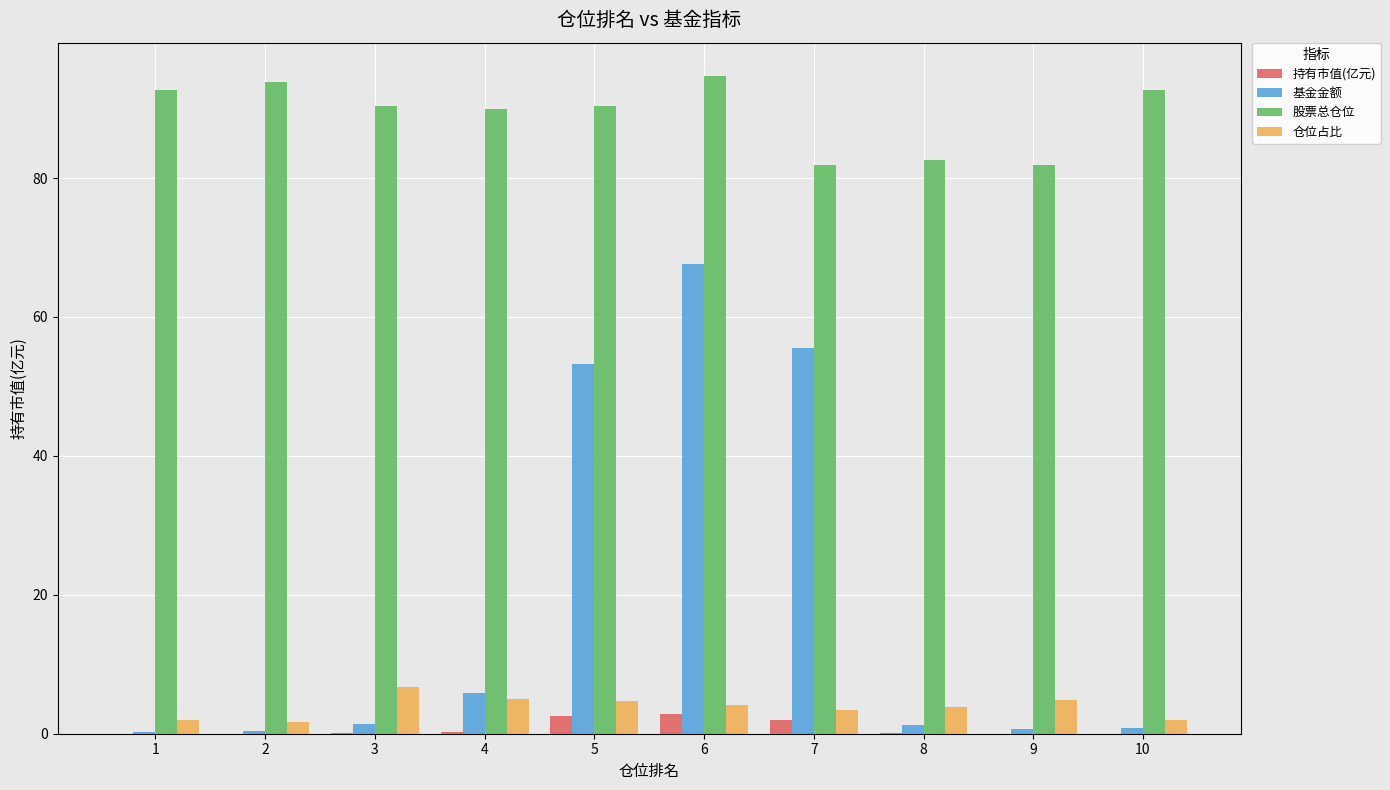

Which series changed the most between 2 and 6?

基金金额